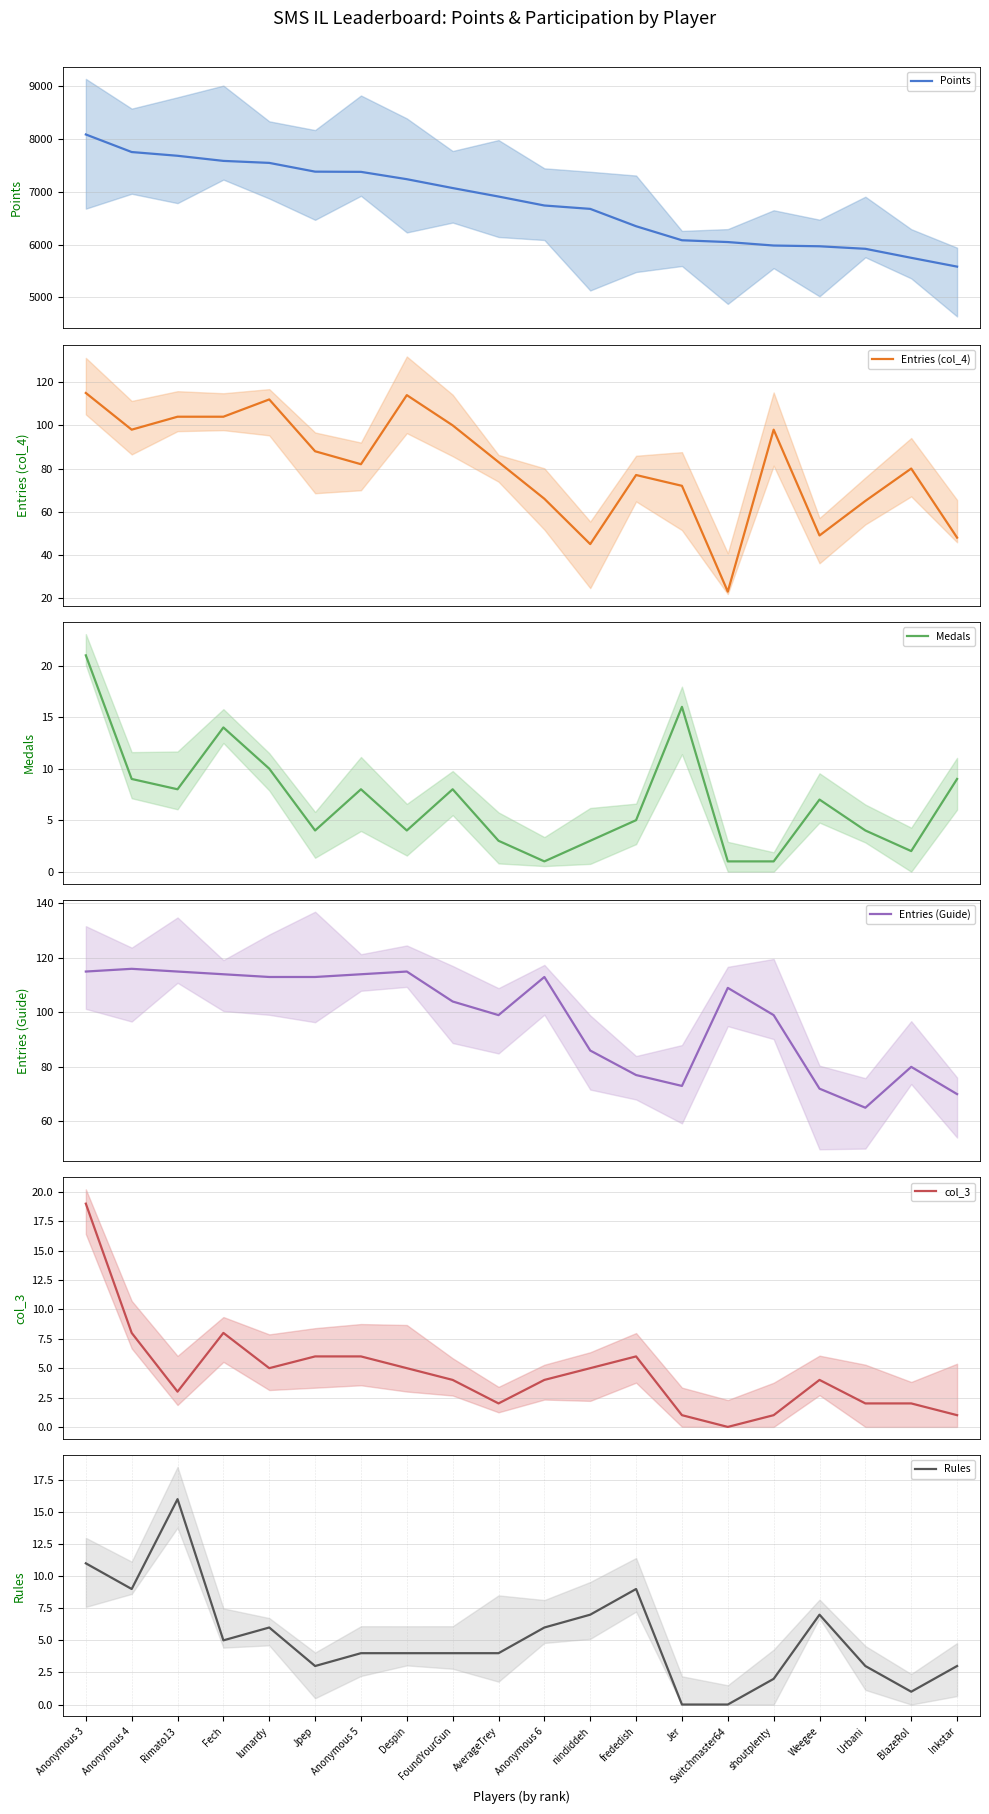

At which category is the sum across all series the highest?

Anonymous 3